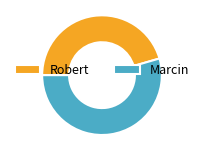

What is the ratio of the value at Marcin to the value at Robert?

1.2